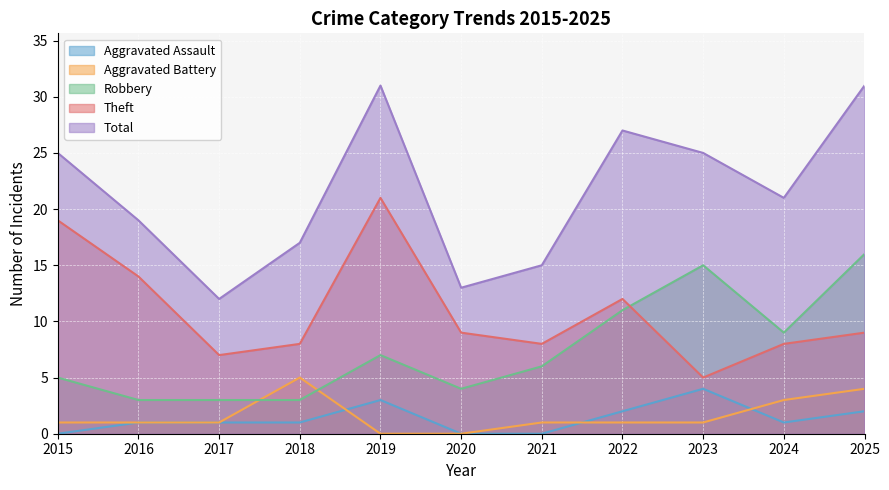

How many series are shown in this chart?

5